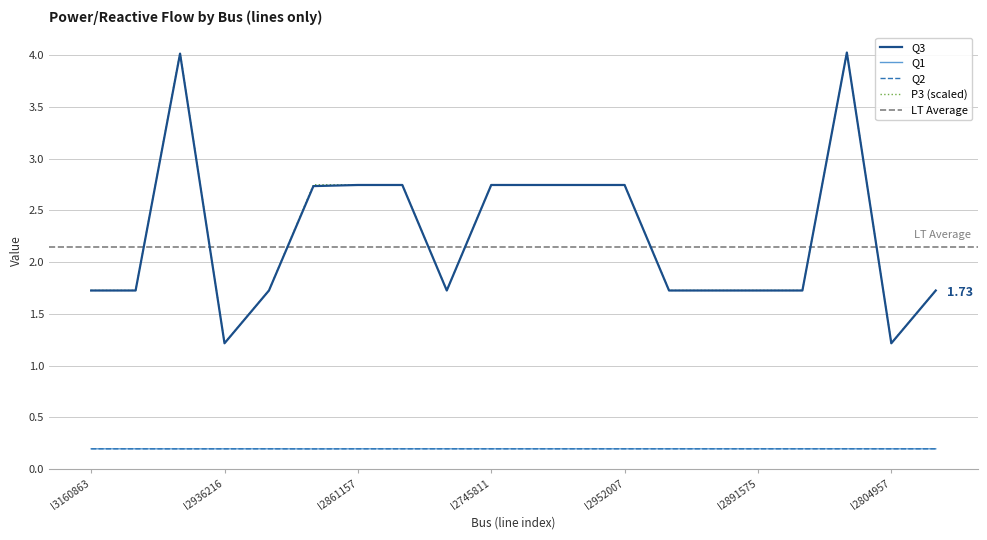

True or false: Q1 and Q2 cross at least once.

False